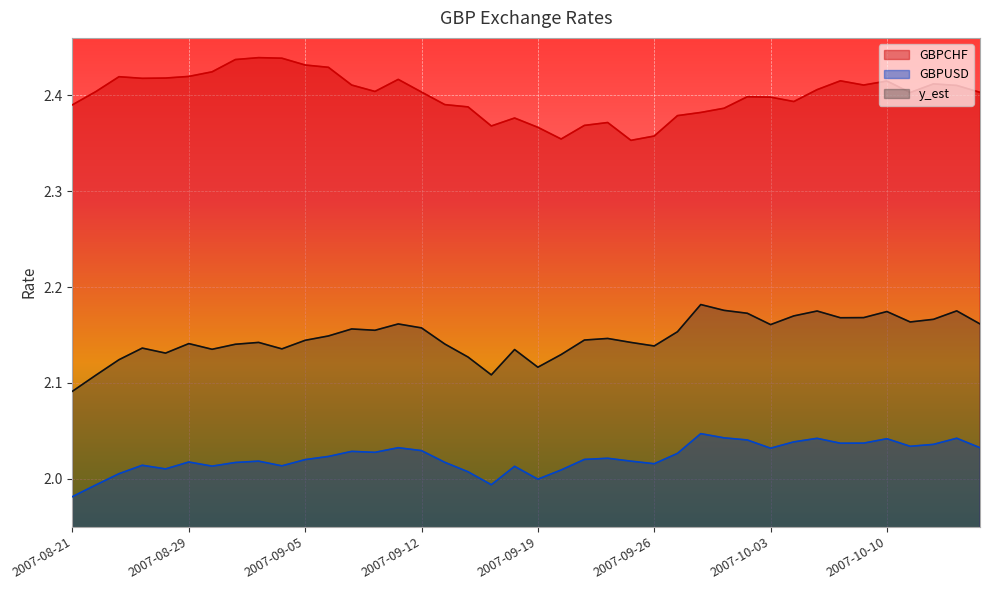

What is the label of the 33rd point from the right?

2007-08-31